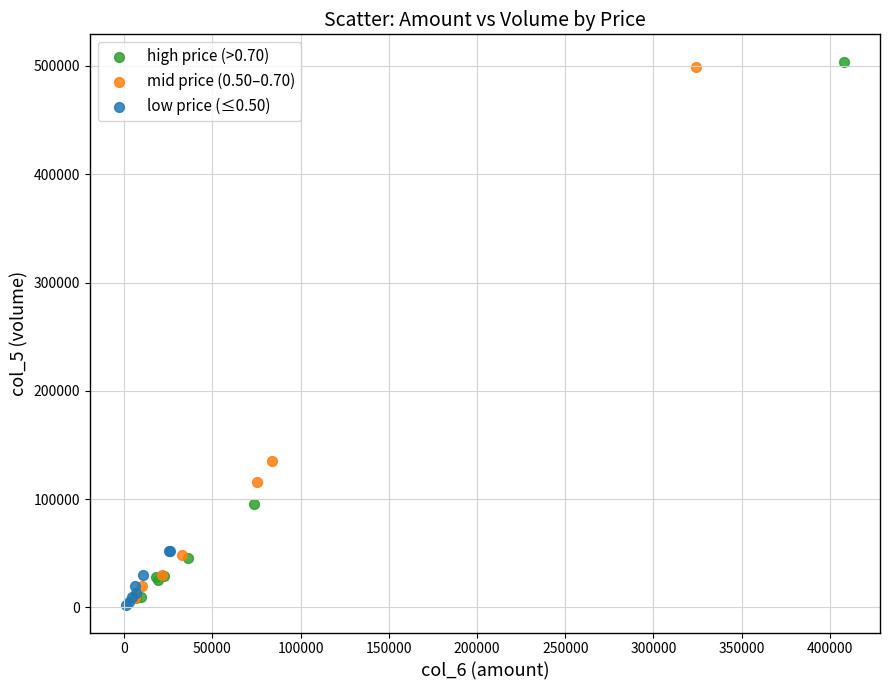

Which series reaches the maximum Y coordinate?

high price (>0.70)